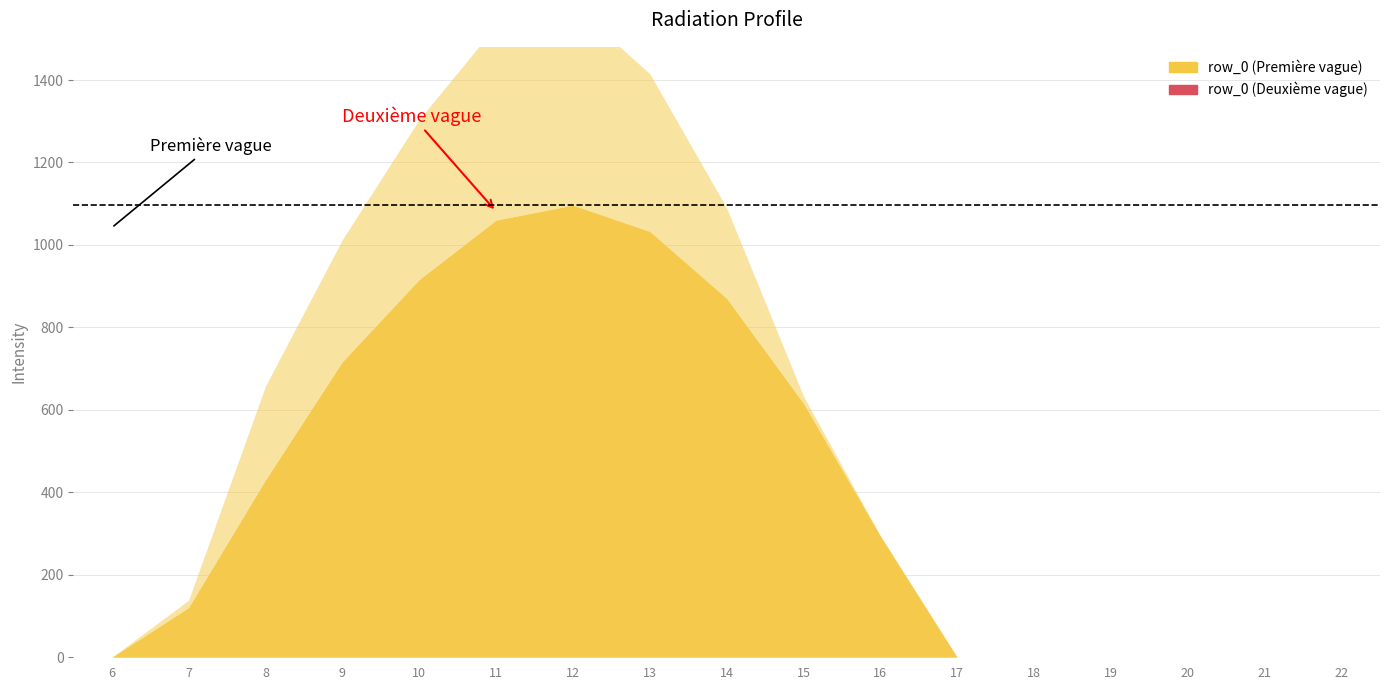

What is the value of the row_0 point at the 7th from the left?

1096.7